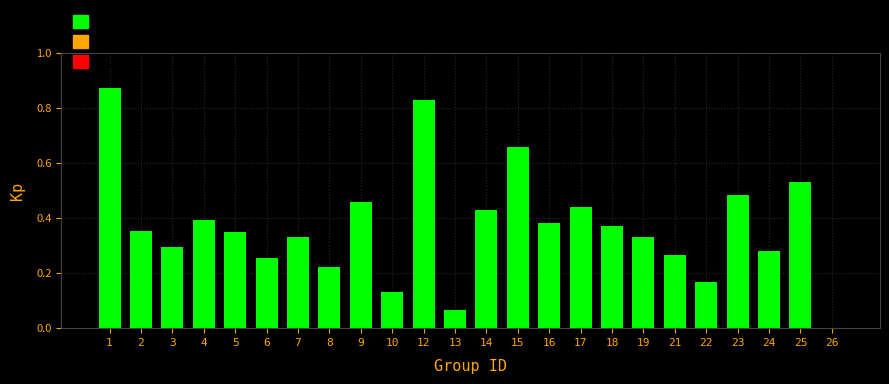

The chart shows a value of 0.3 at 3. True or false?

True